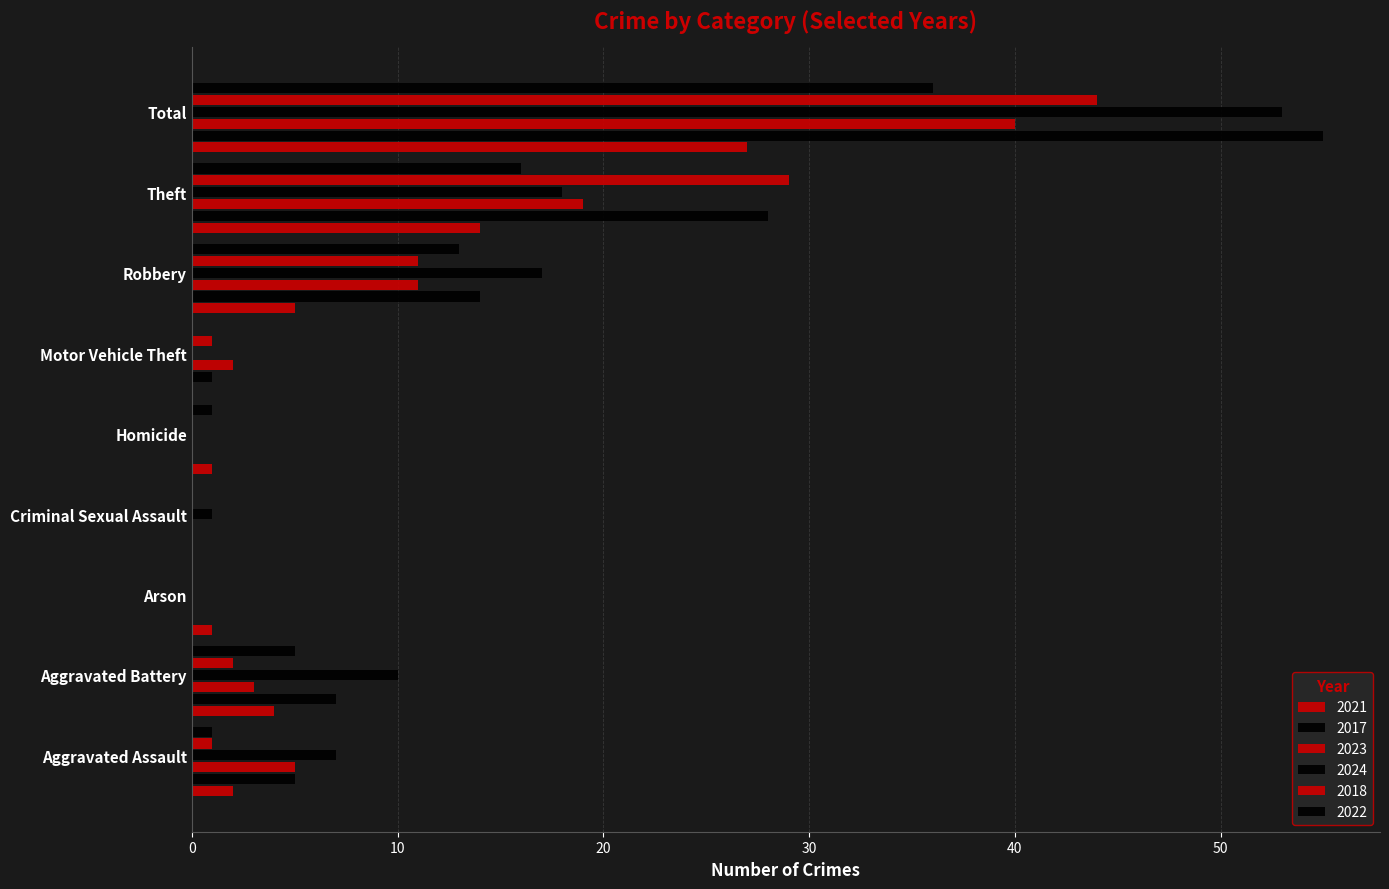

Count the number of data series in this chart.

6